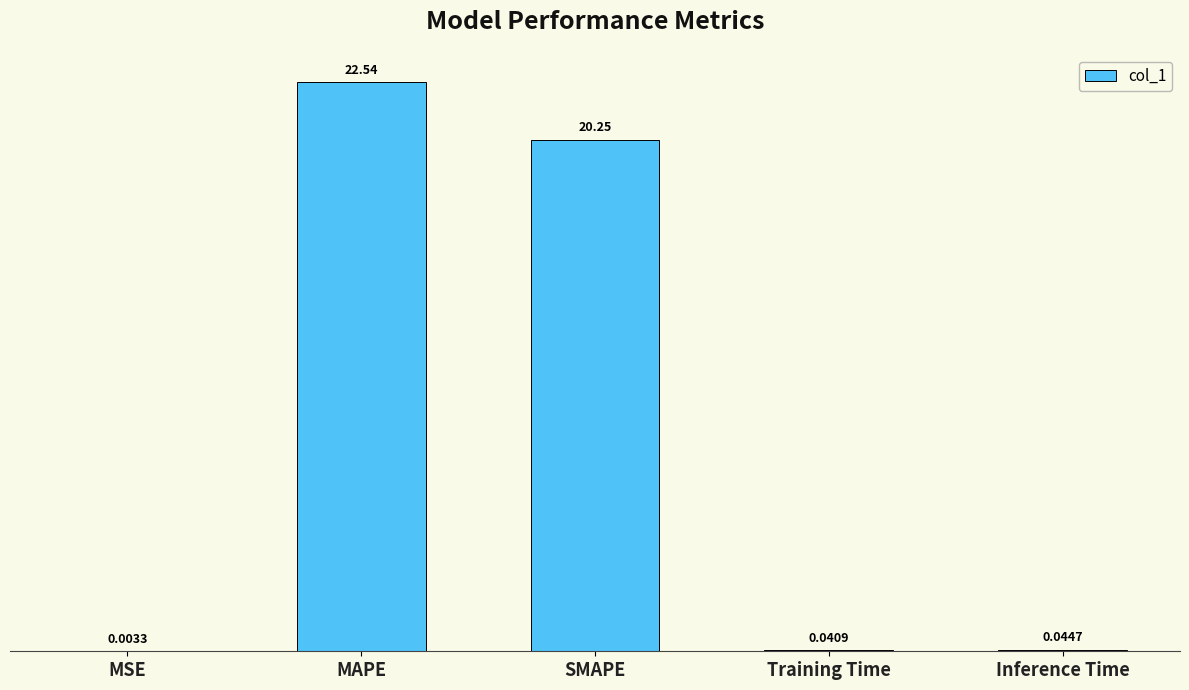

What is the sum of the values at Training Time and SMAPE?

20.3